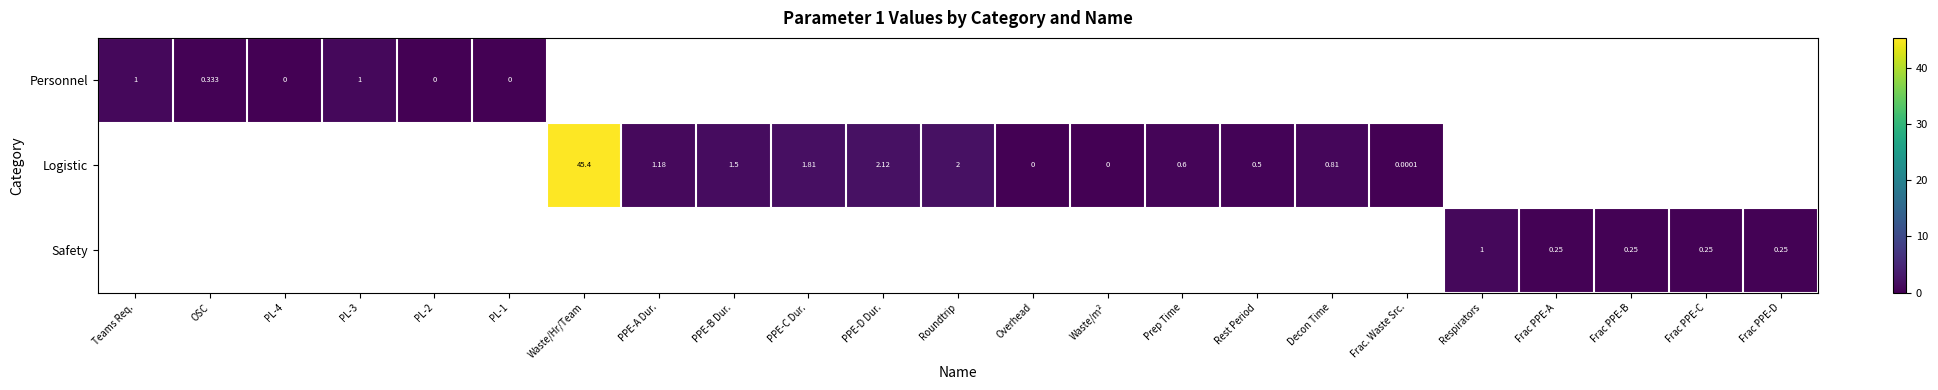

Is the value of Safety at Frac PPE-D greater than the value of Logistic at Frac PPE-B?

No